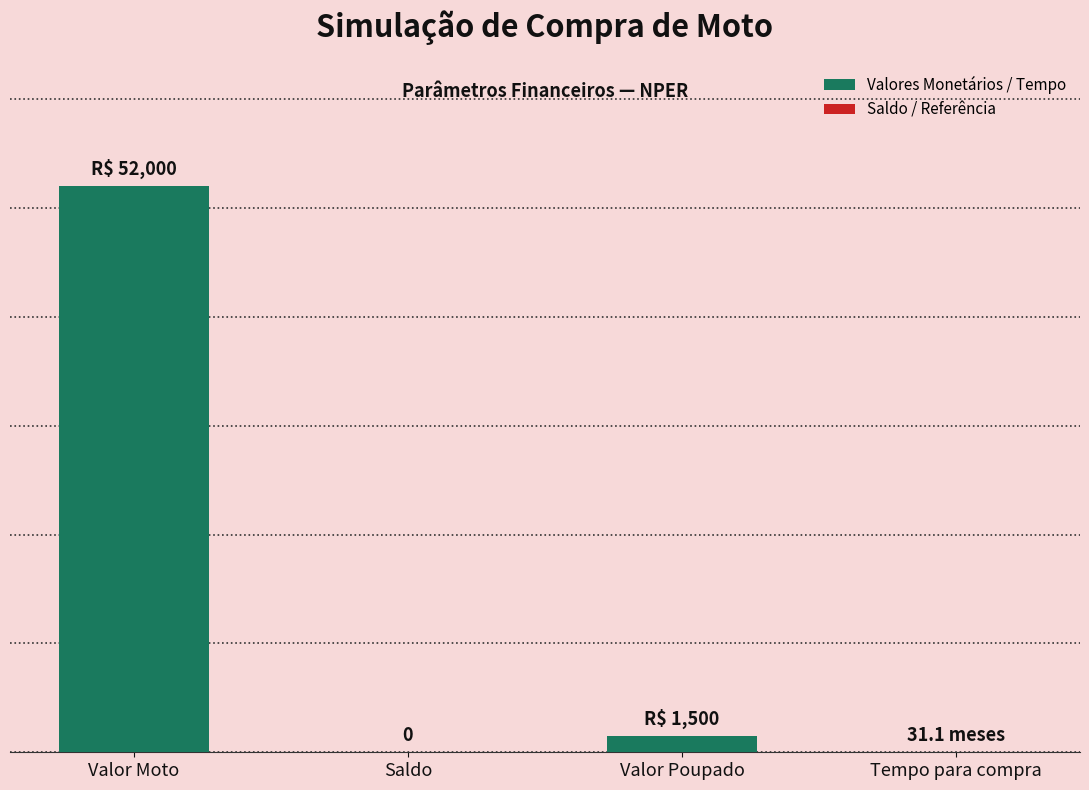

Are the bars horizontal?

No